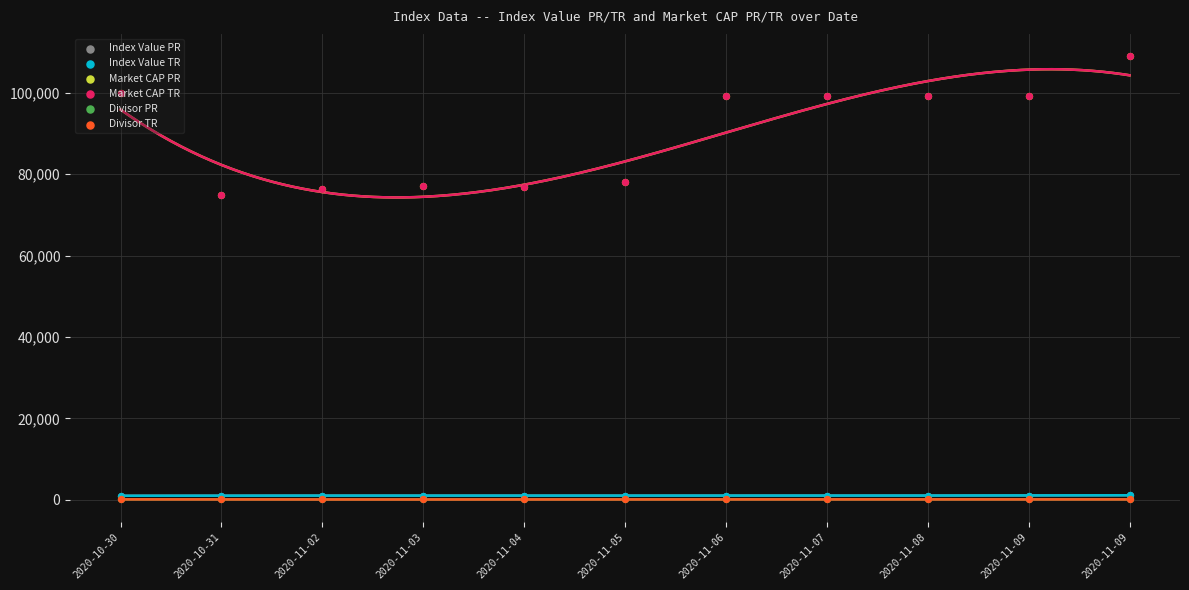

What is the total value across all series at 2020-11-04?

156101.0